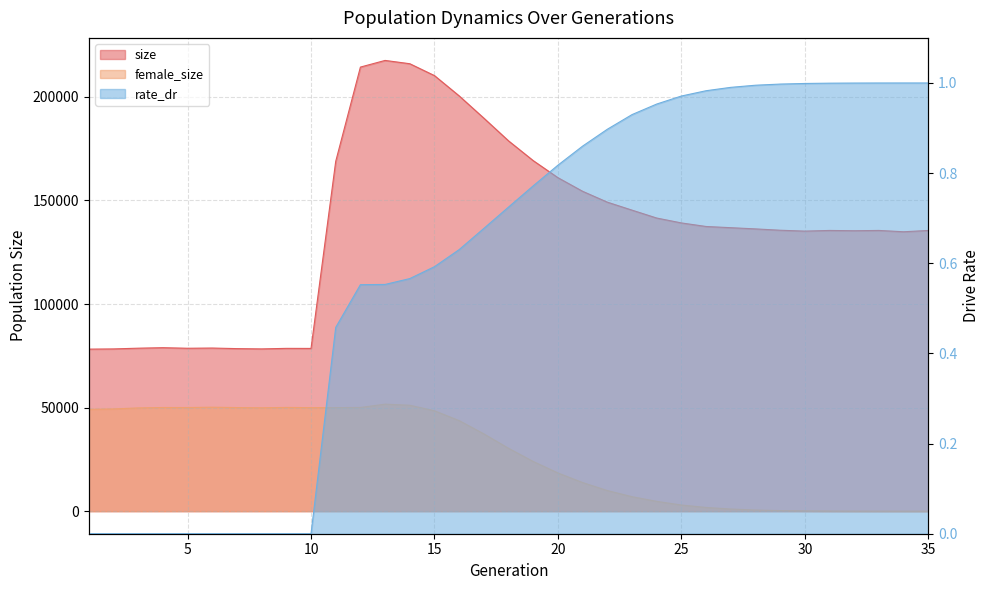

Where is the first local minimum for size?

5